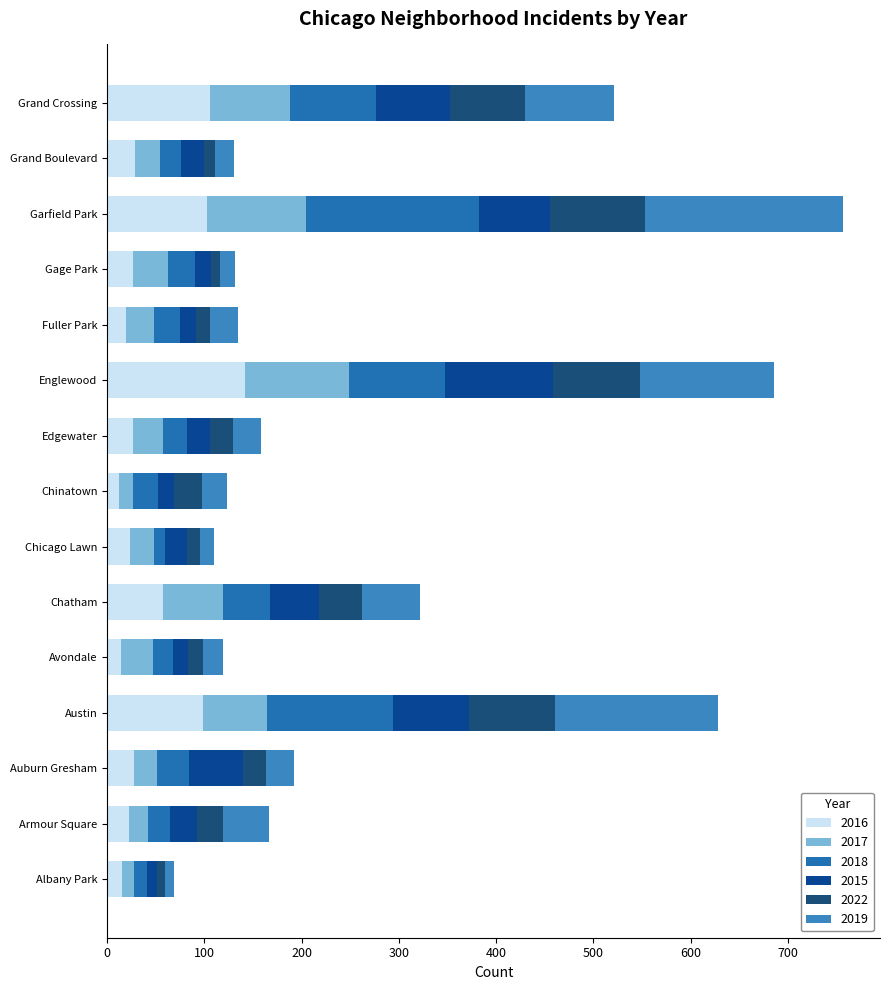

Reading left to right, extract all data points from this chart.

2016: 15	22	28	99	14	57	23	12	27	142	19	27	103	29	106
2017: 13	20	23	65	33	62	25	15	30	107	29	35	101	25	82
2018: 13	23	33	130	21	48	11	25	25	98	27	28	178	22	88
2015: 10	27	56	78	15	51	23	17	24	111	16	17	73	24	77
2022: 8	27	23	89	15	44	13	28	23	90	15	9	98	11	77
2019: 10	47	29	167	21	60	15	26	29	138	29	15	204	19	91